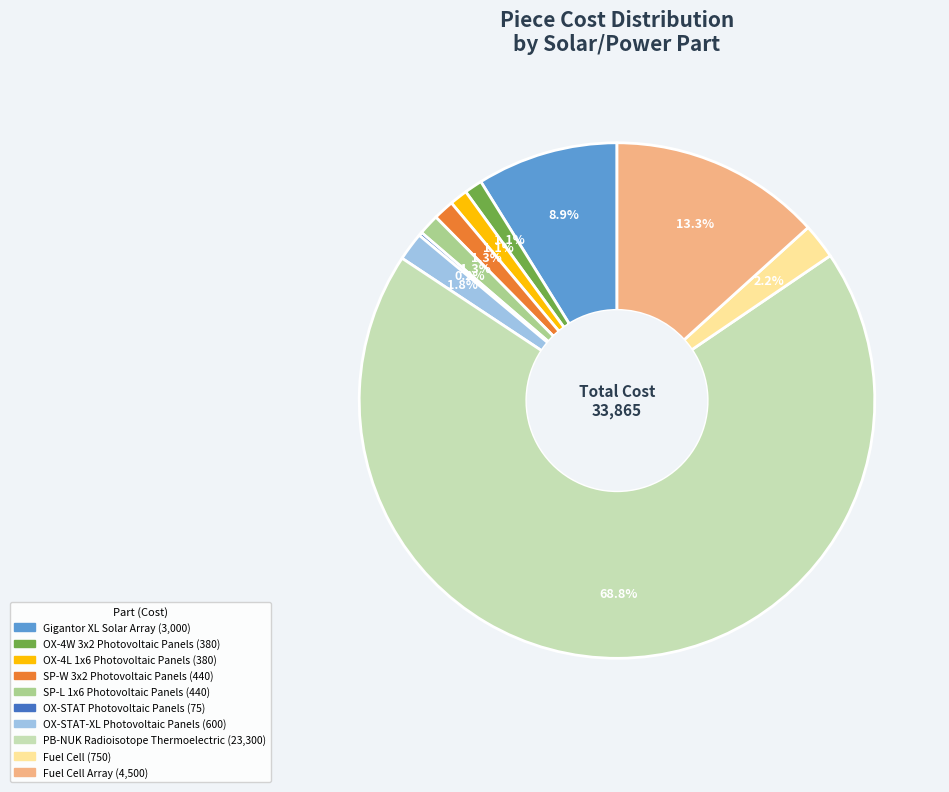

Is there any slice that represents more than half of the pie?

Yes